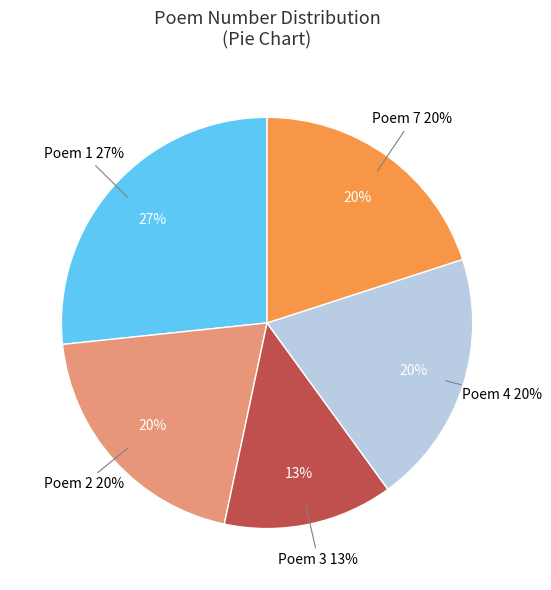

Rank the categories by value from highest to lowest.

1, 2, 4, 7, 3